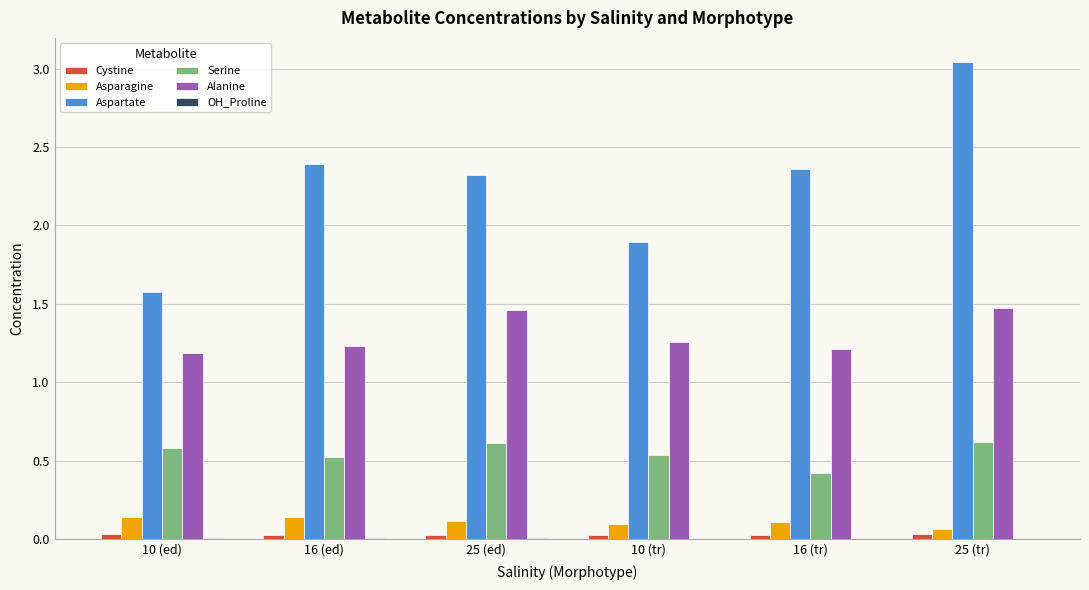

Which category has the highest value in the Aspartate series?

25 (tr)